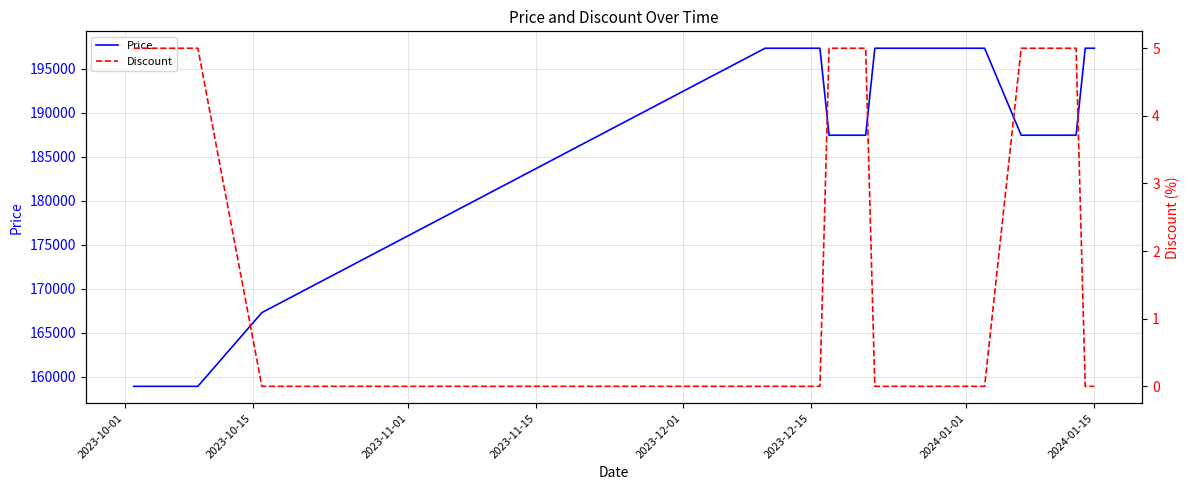

What is the value of the Price point at the 7th from the left?

158930